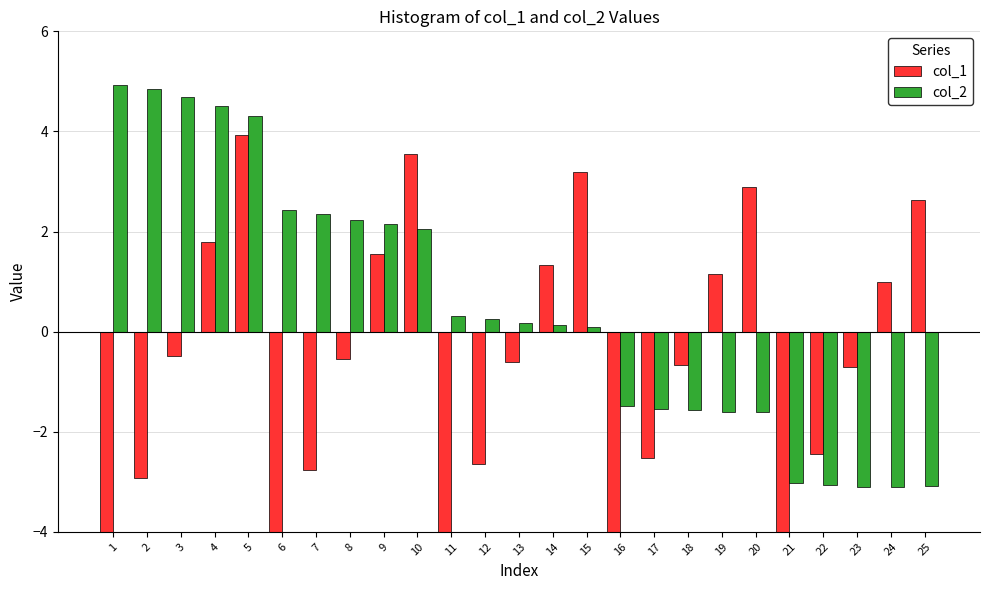

Is the value of col_2 at 13 greater than the value of col_1 at 9?

No